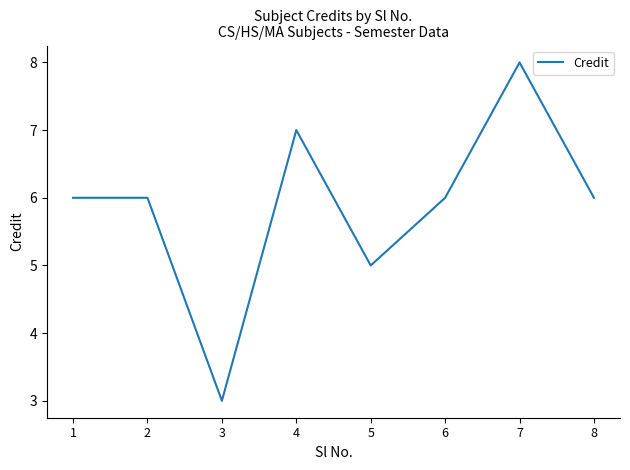

How many categories are shown in the chart?

8